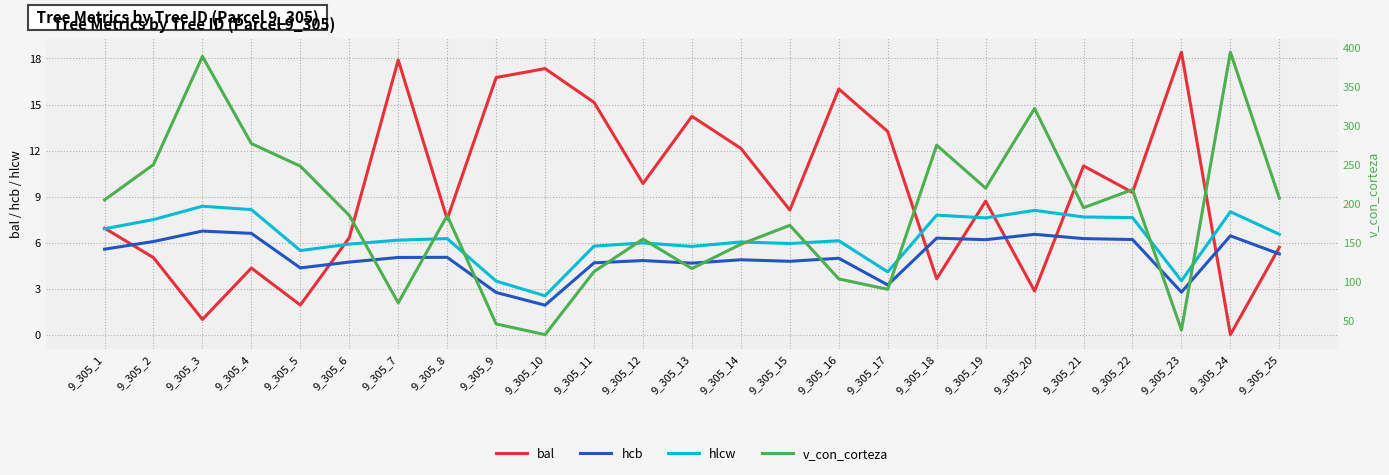

In hcb, how many points are lower than both neighbors (excluding endpoints)?

7